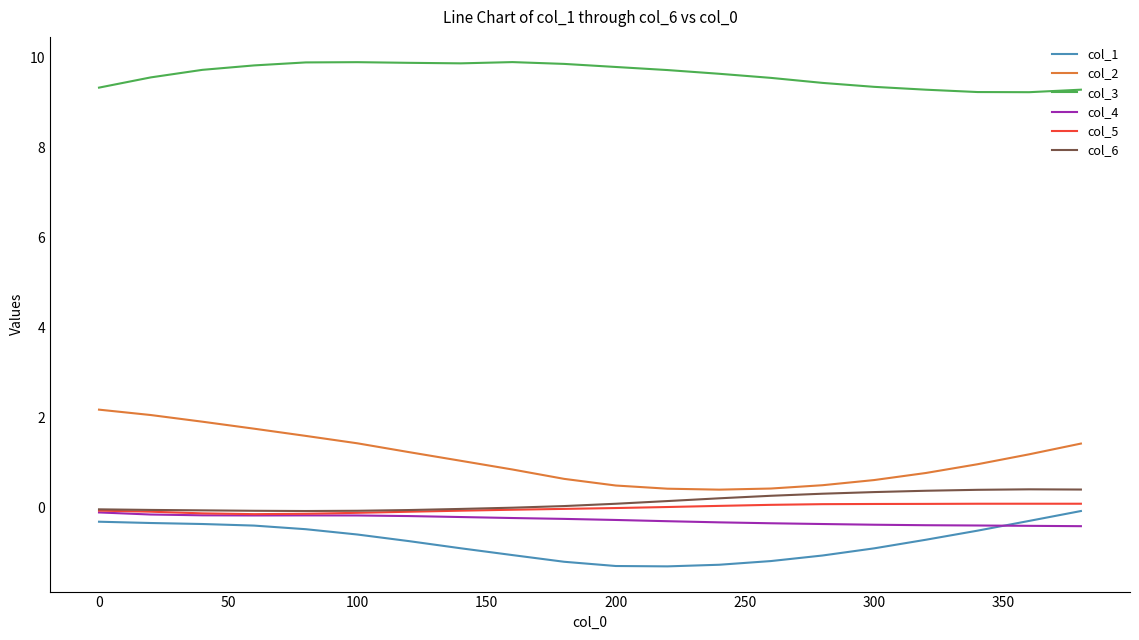

Which series has the widest spread of values?

col_2